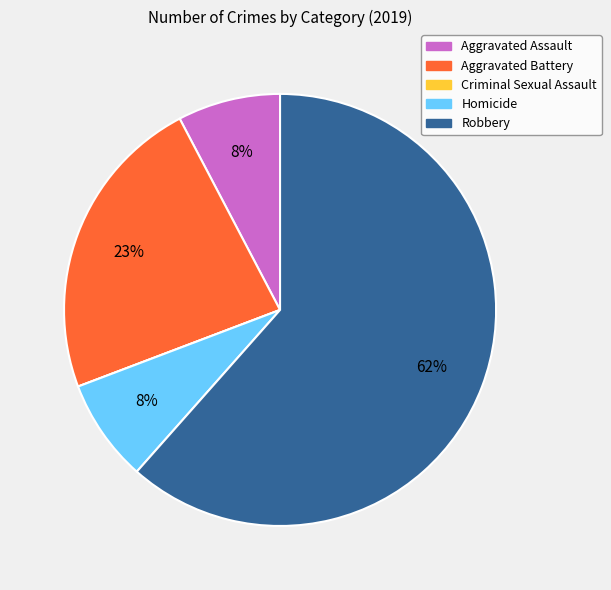

True or false: Aggravated Assault accounts for 8% of the total.

True